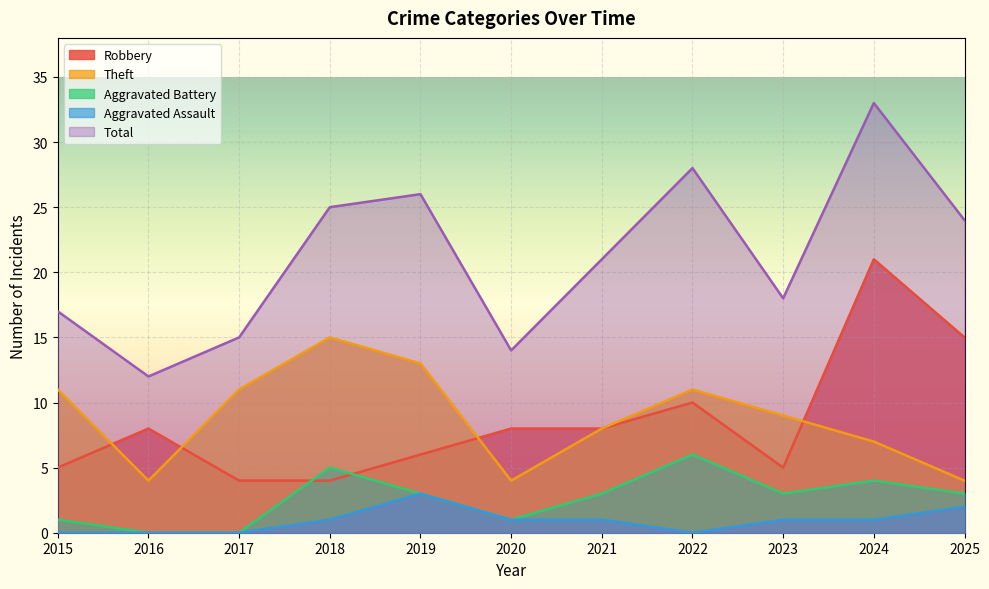

What is the maximum value shown in the chart?

33